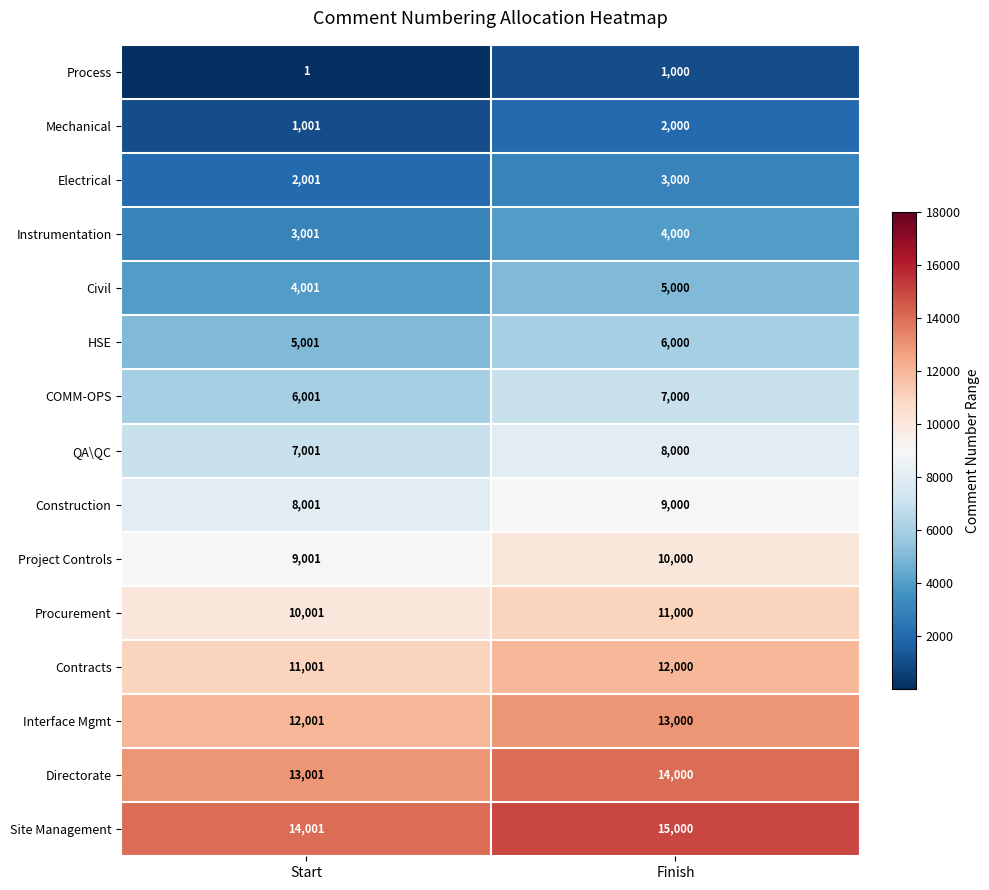

The value of Project Controls at Finish is 17677. True or false?

False